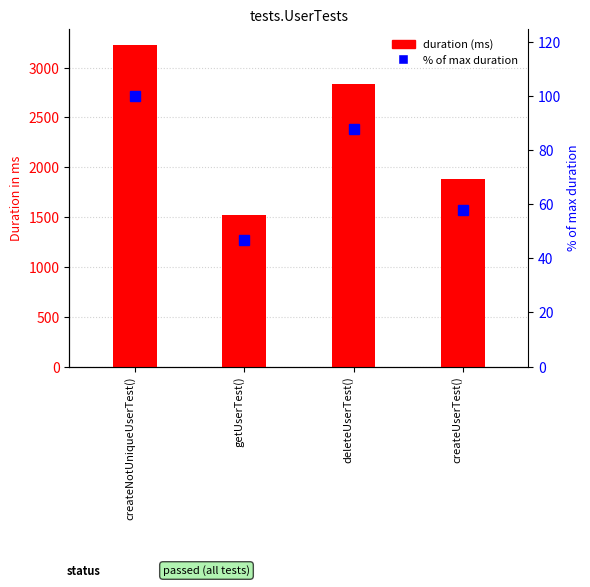

Read the duration (ms) value at createUserTest().

1887